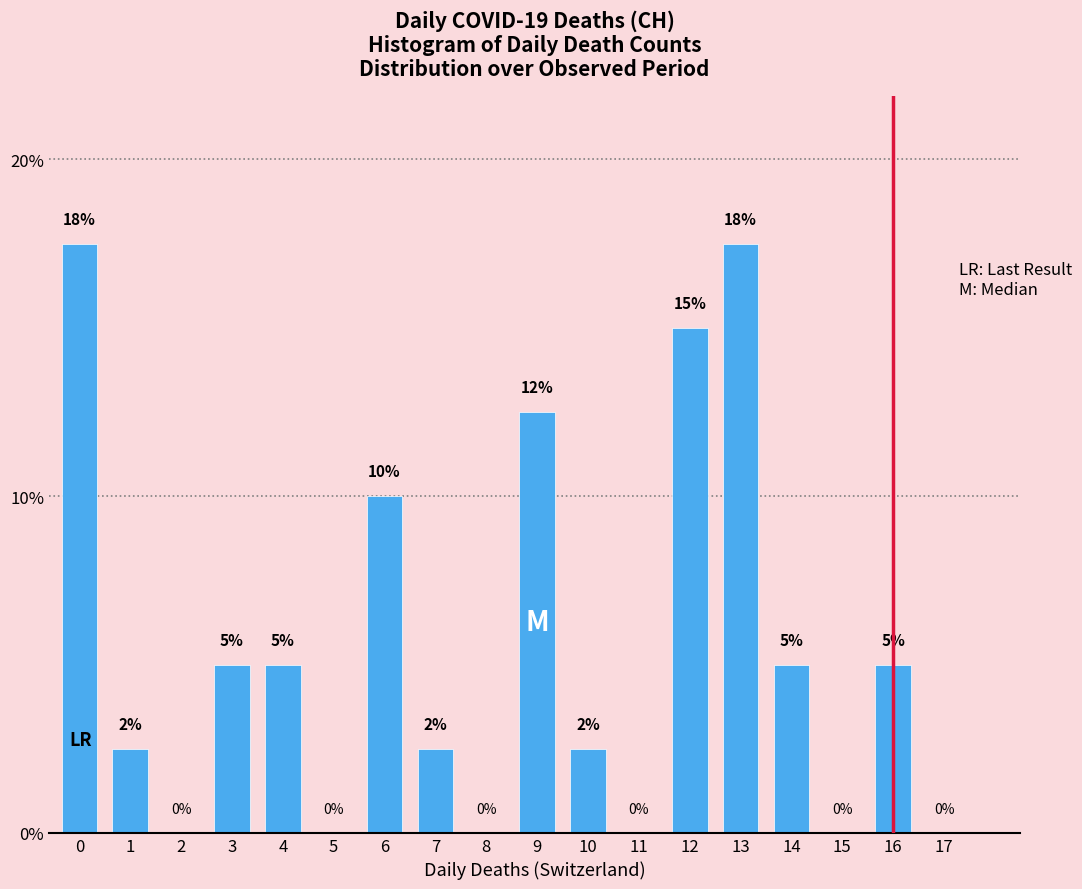

What is the maximum value shown in the chart?

17.5